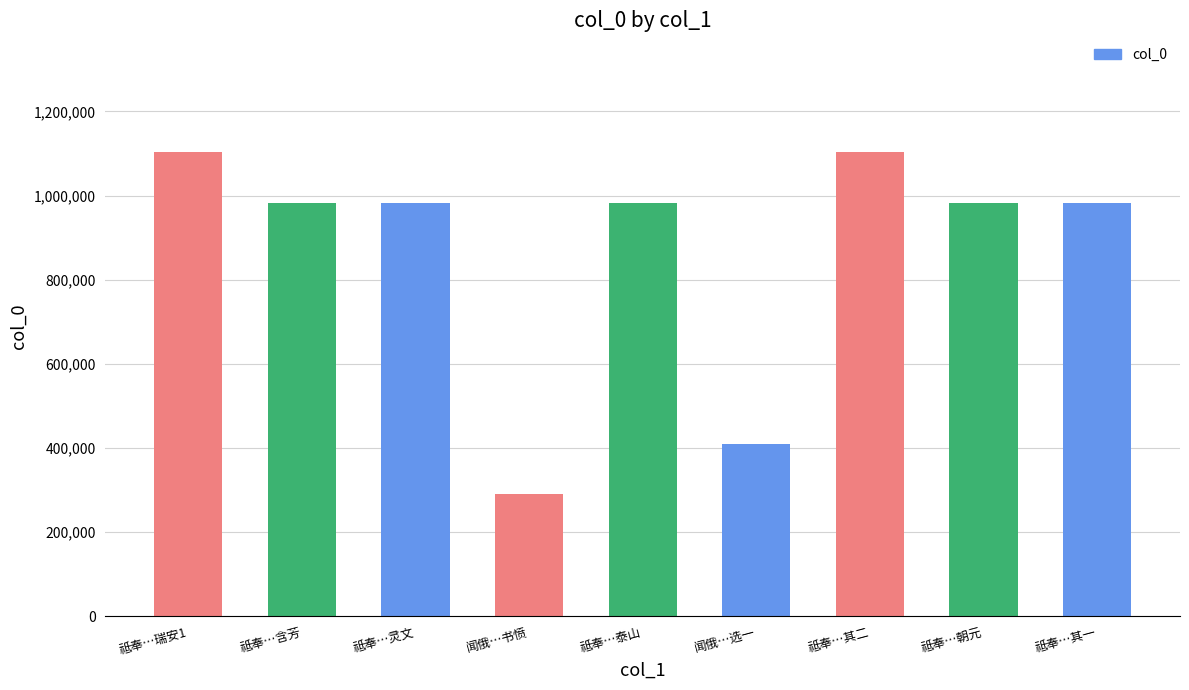

What is the difference between the maximum and minimum values?

813608